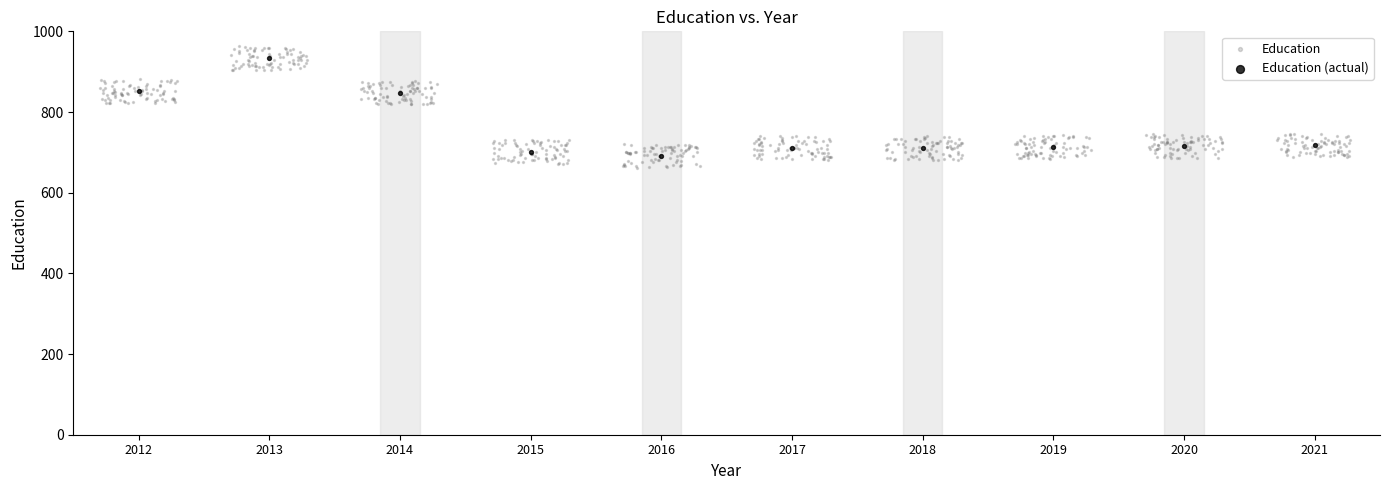

Which series has the widest spread of Y values?

Education